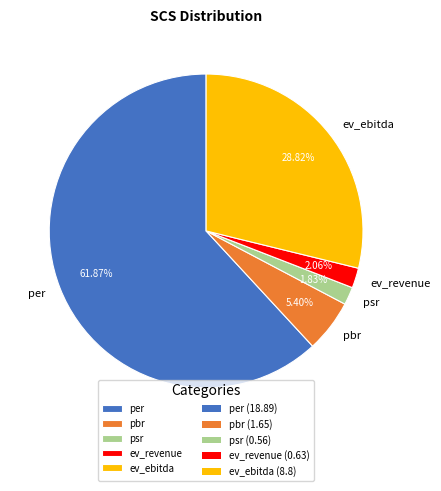

Which has a higher value, psr or pbr?

pbr